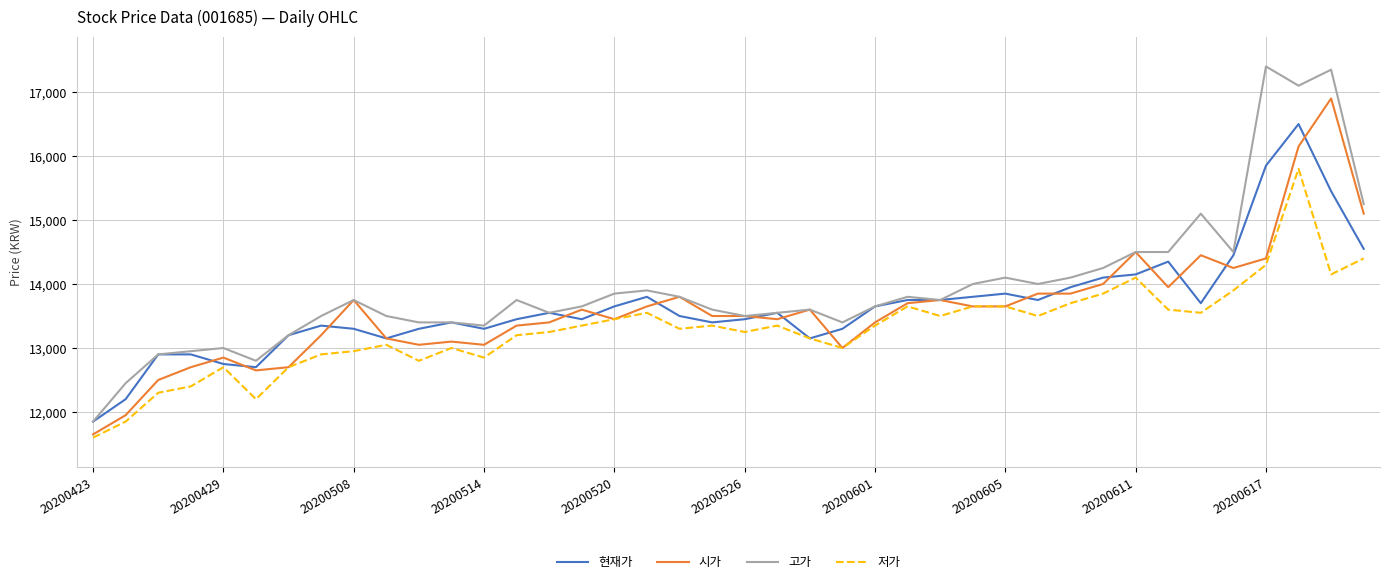

What are all the series names shown in the legend?

현재가, 시가, 고가, 저가